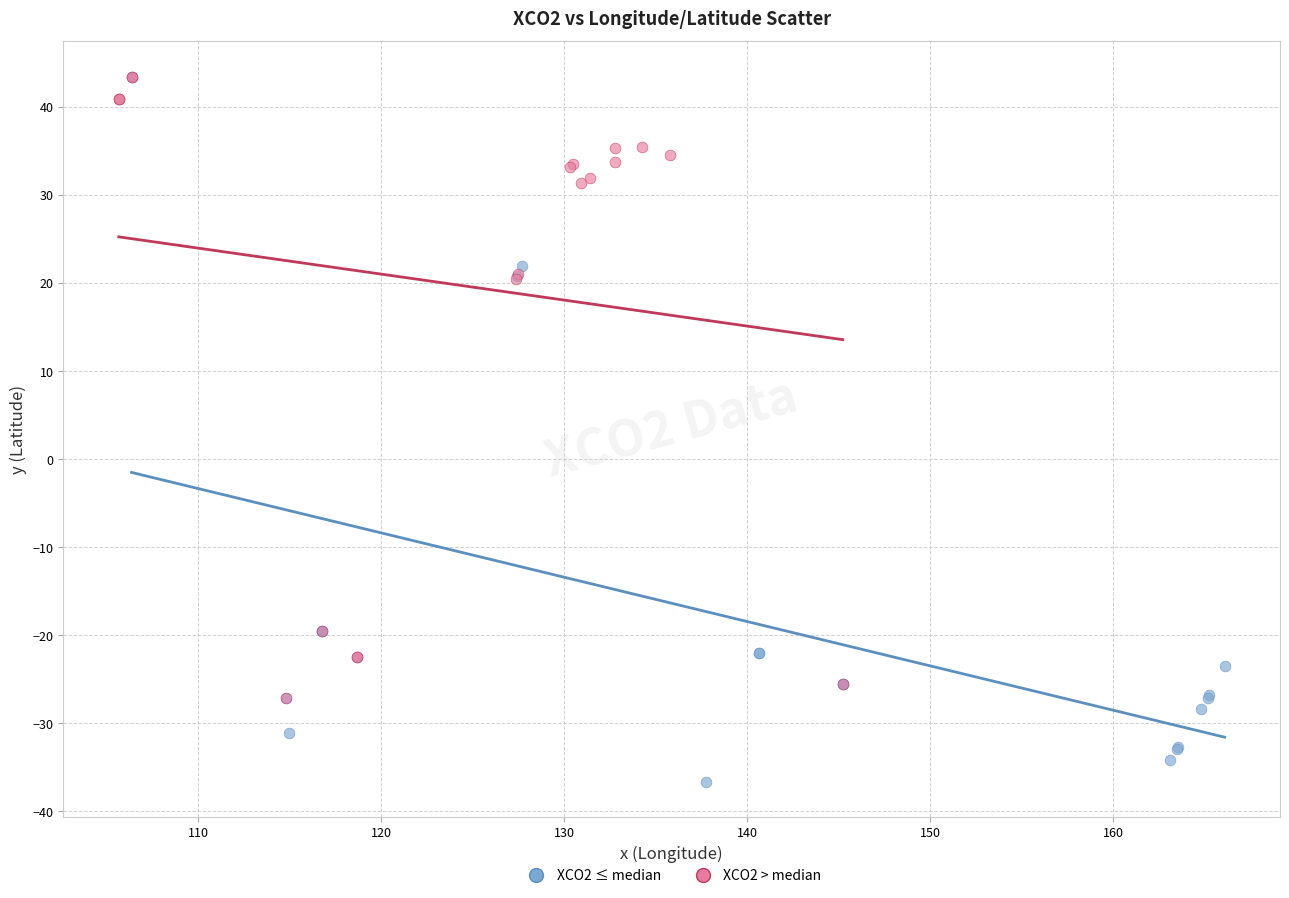

Which series reaches the minimum Y coordinate?

XCO2 ≤ median